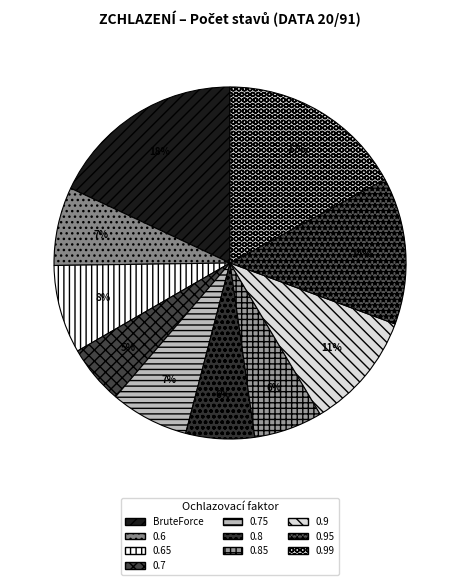

Does 0.6 represent more than half of the total?

No